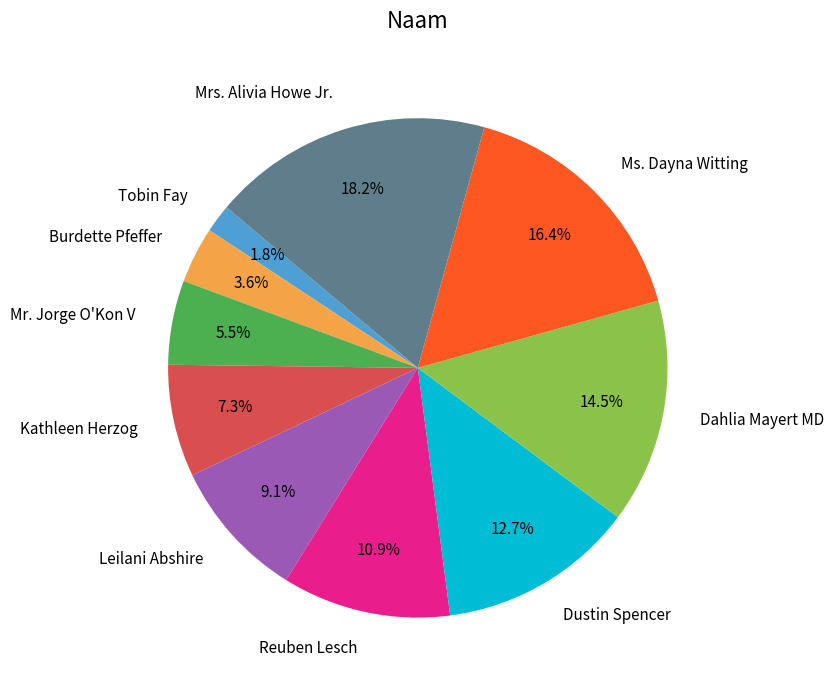

How much of the chart is everything except Mr. Jorge O'Kon V?

94.5%